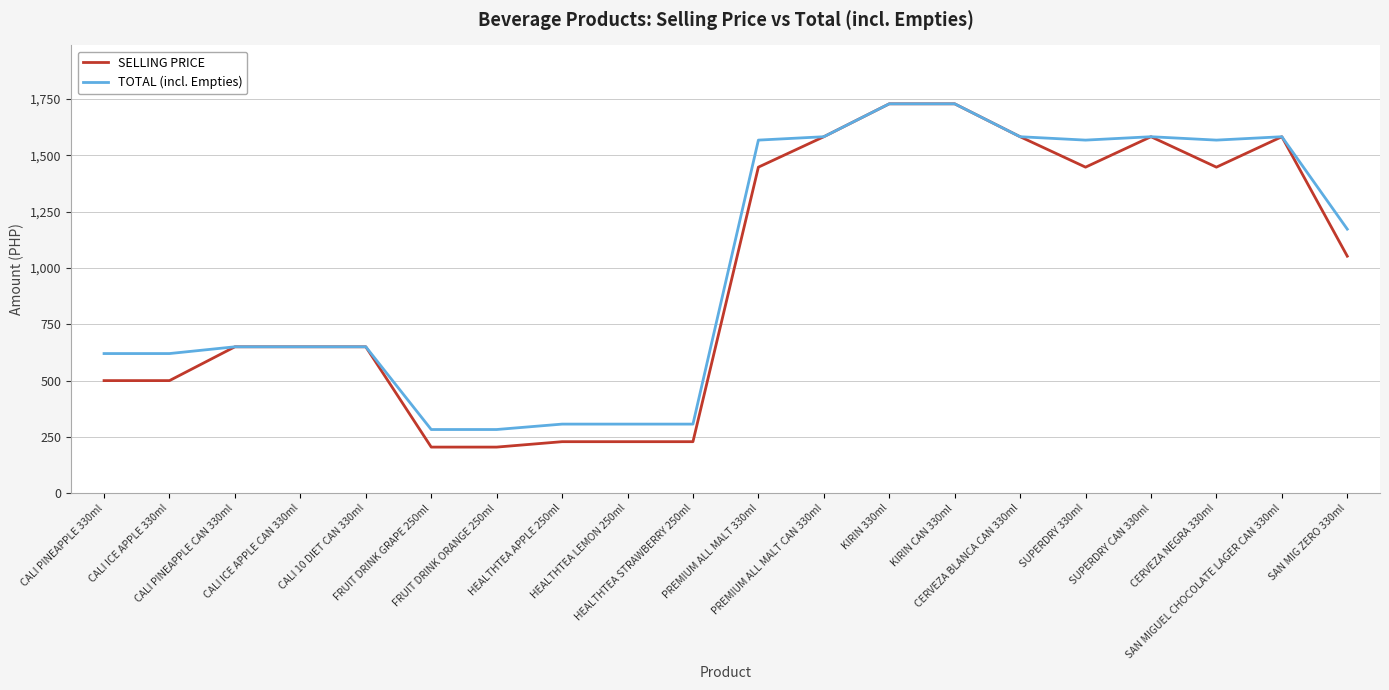

Which series has the largest range (max minus min)?

SELLING PRICE